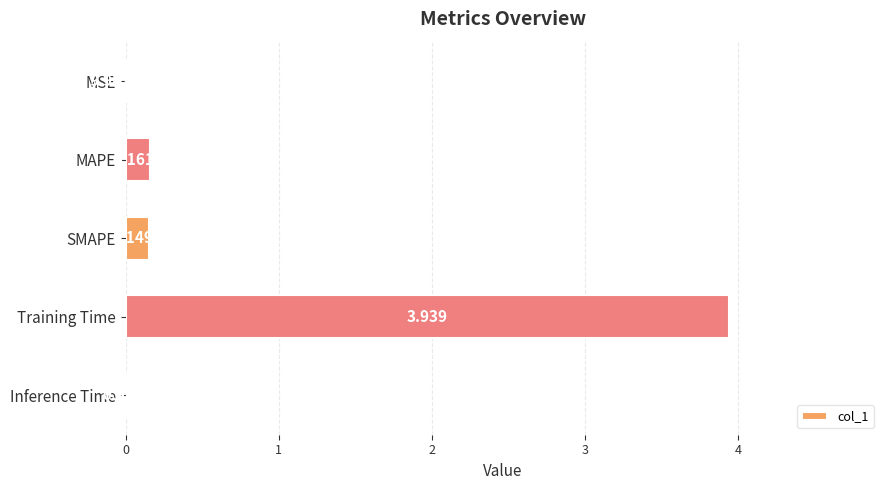

Which label corresponds to the largest value in the chart?

Training Time